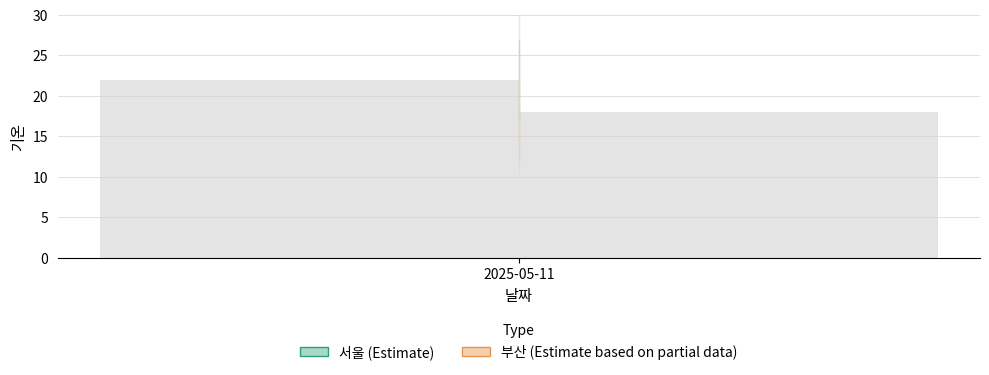

What value does the 서울 series have at 1?

22